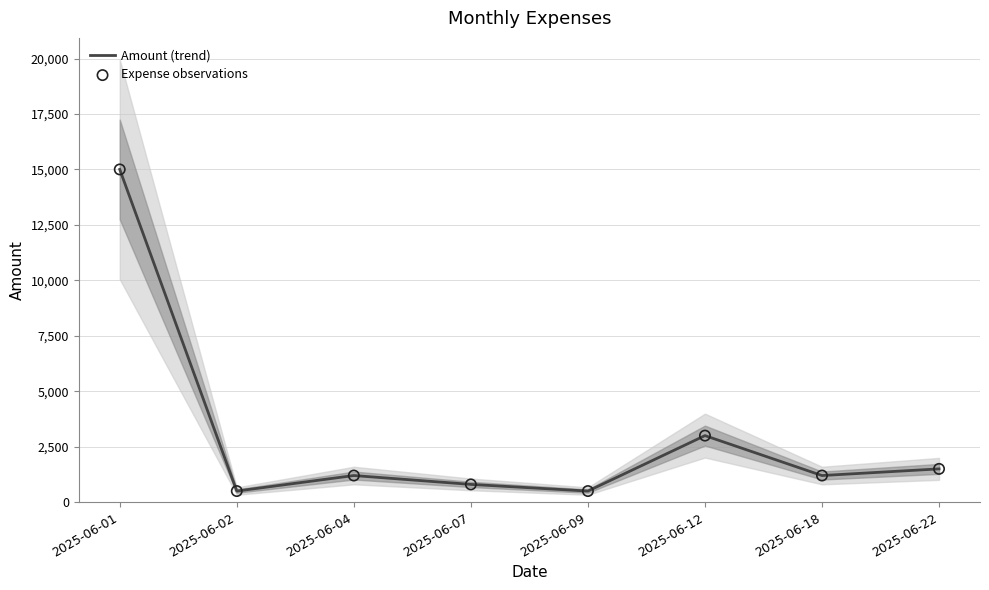

Which series contains the lowest Y value?

Amount (trend)